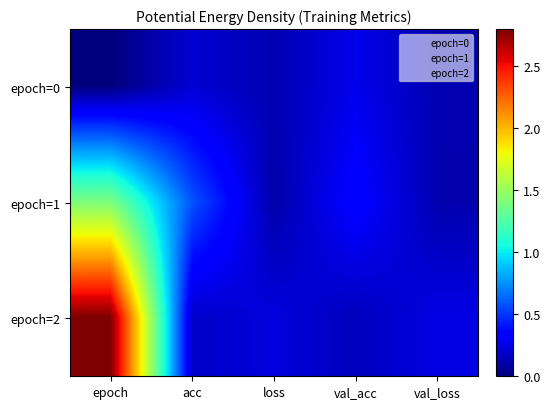

What is the total value across all series at loss?

0.5